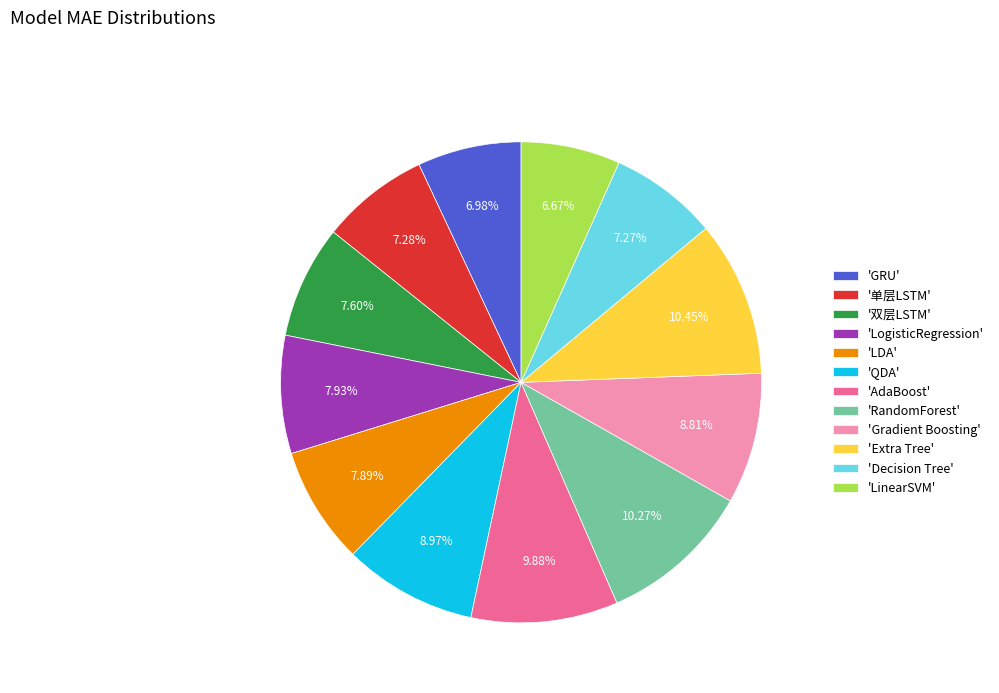

Is 'Decision Tree' the majority of the pie?

No